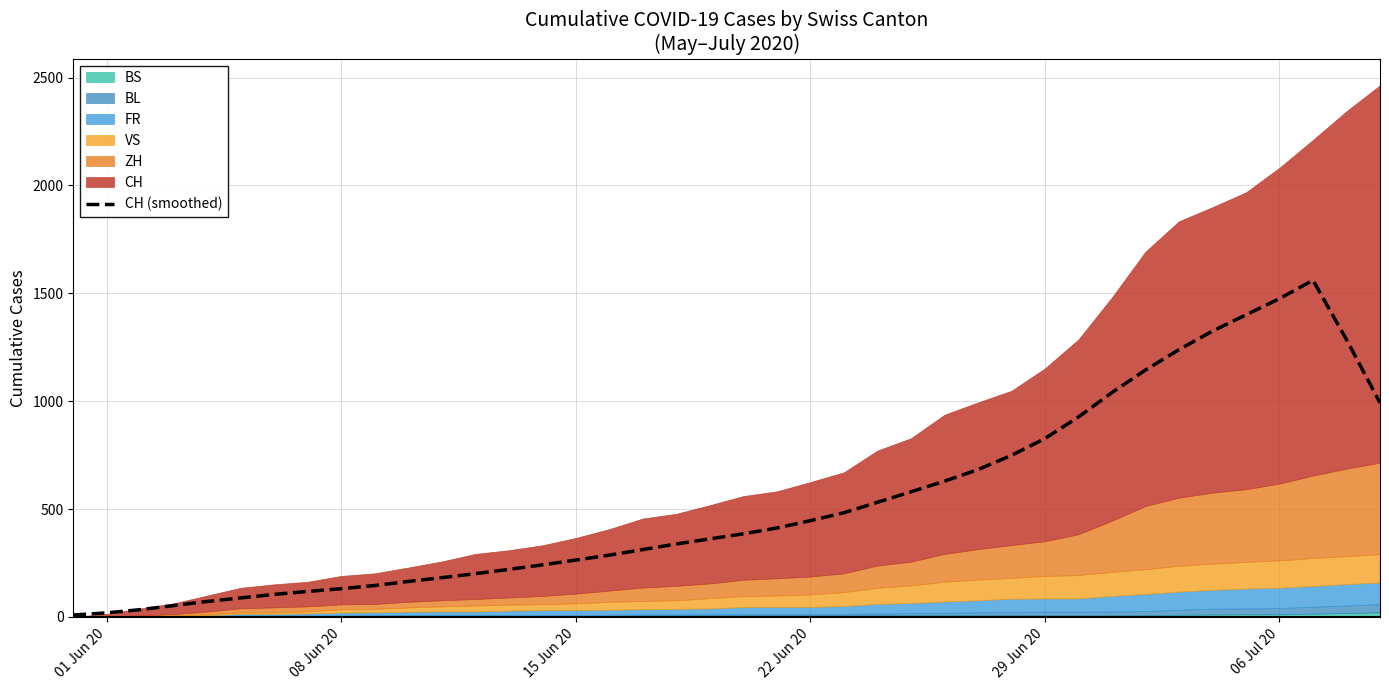

What is the minimum value shown in the chart?

8.8